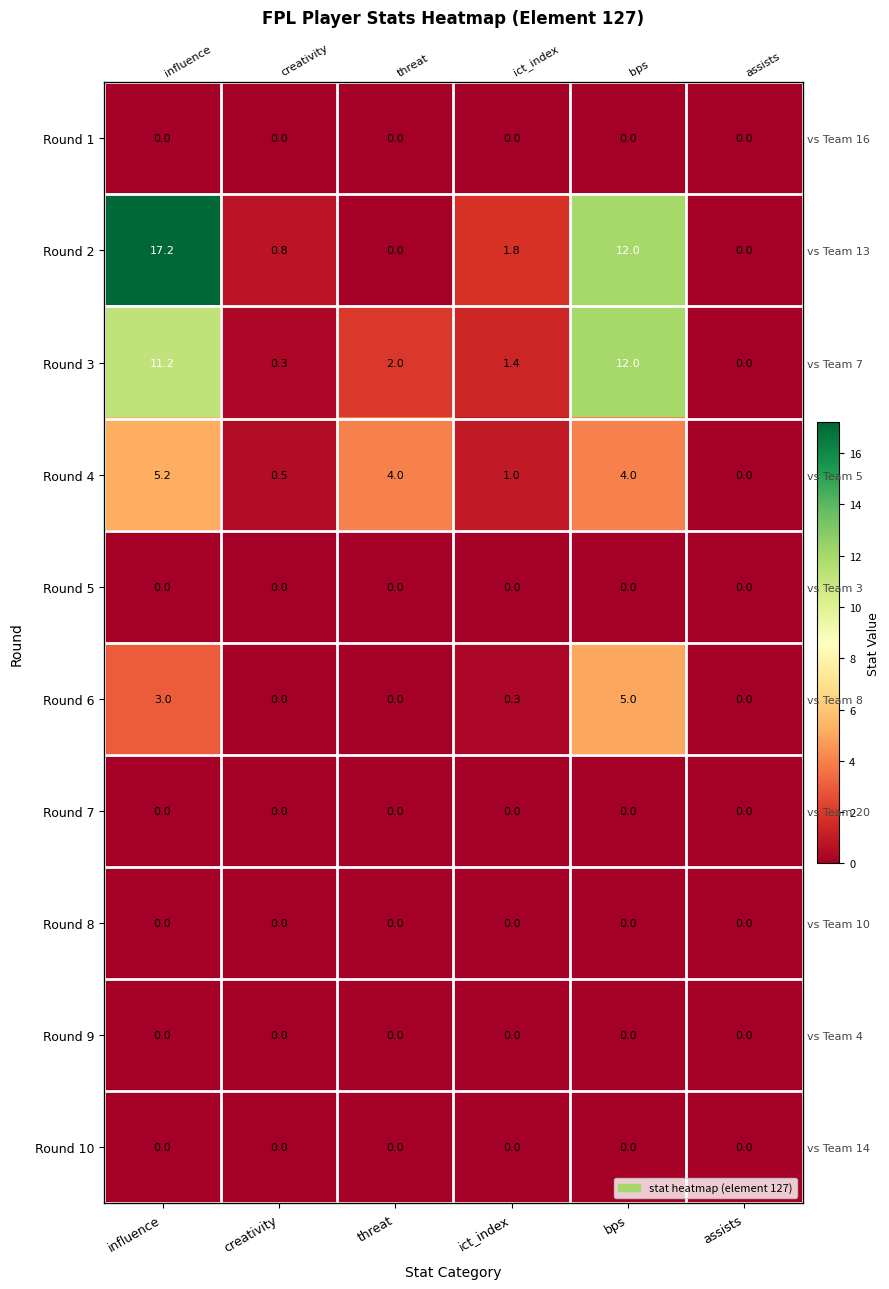

What is the difference between the highest and lowest values at threat?

4.0